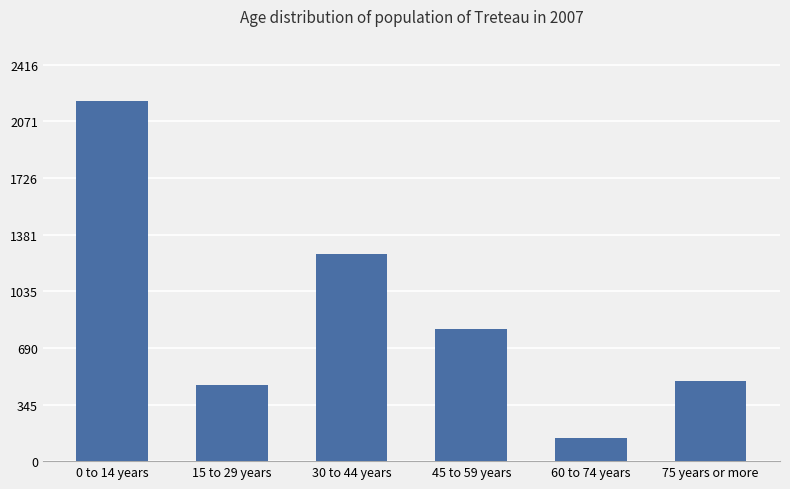

At which label is the value closest to 1169?

30 to 44 years